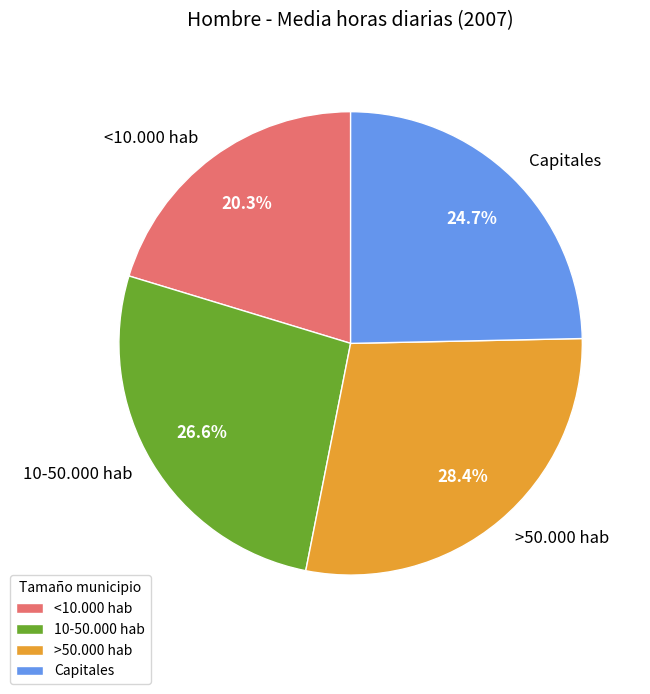

Which category has the smallest portion of the pie?

<10.000 hab